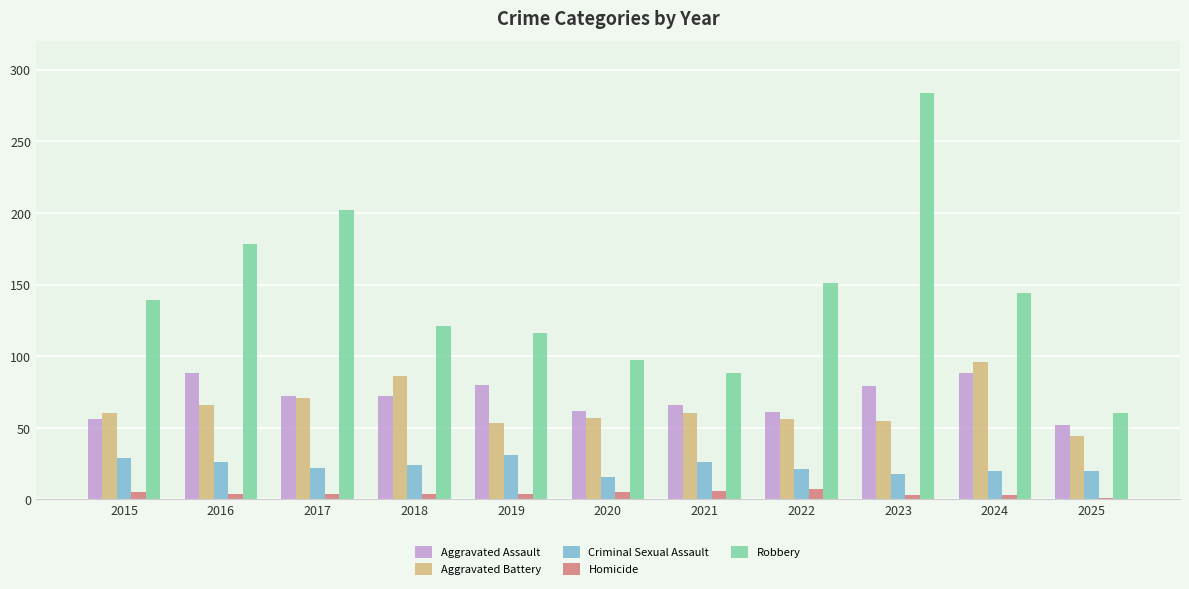

At 2023, list the series in order from largest to smallest.

Robbery, Aggravated Assault, Aggravated Battery, Criminal Sexual Assault, Homicide